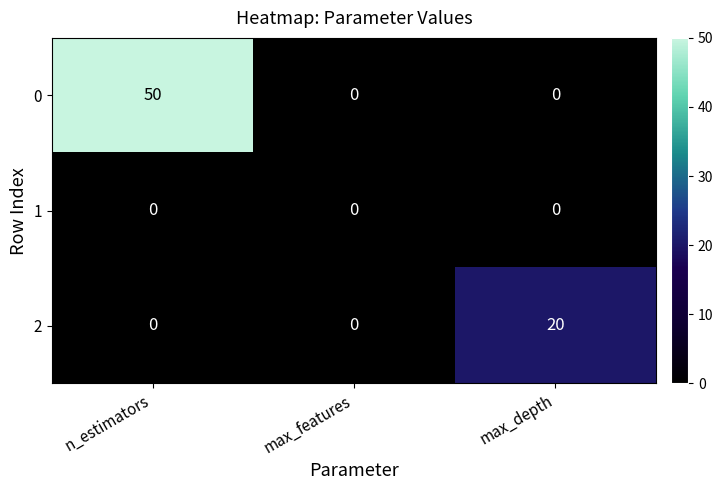

What is the maximum value for 2?

20